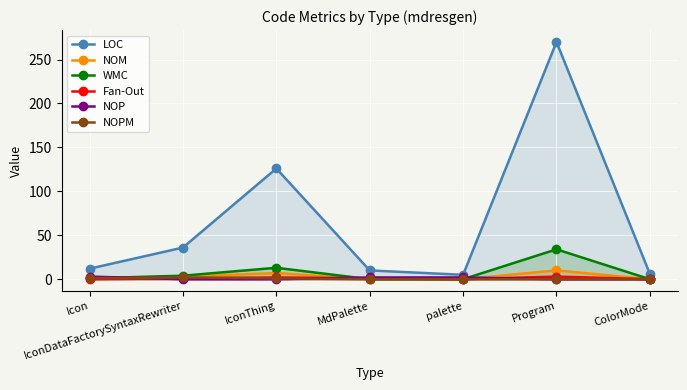

Between Program and MdPalette, which is larger?

Program